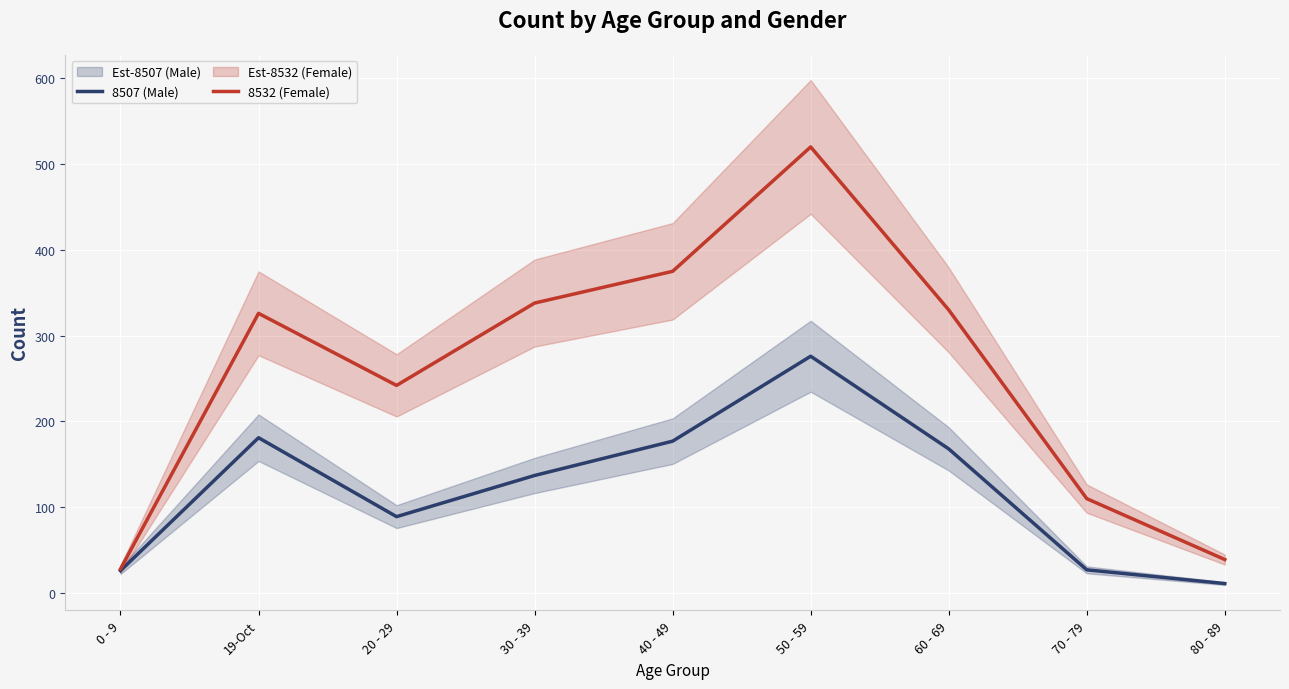

At which label does 8532 (Female) first exceed 326?

30 - 39